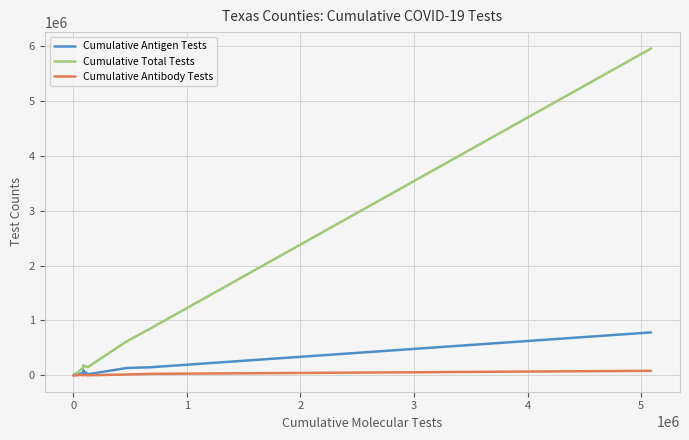

What is the maximum value for Cumulative Total Tests?

5954105